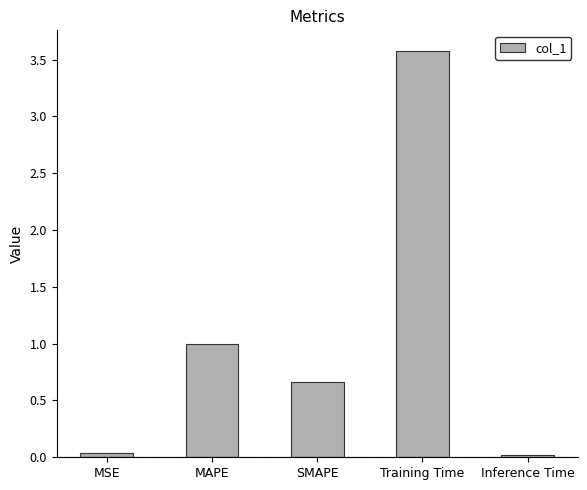

The value at MSE is 0.0. True or false?

True